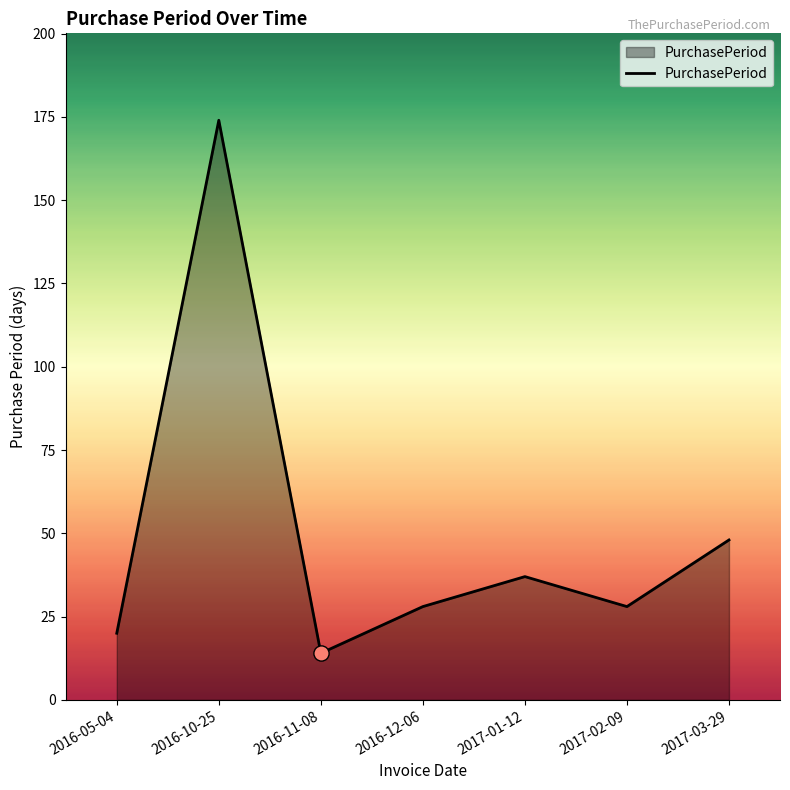

Approximately how many times larger is the value at 2016-11-08 compared to 2017-02-09?

0.5